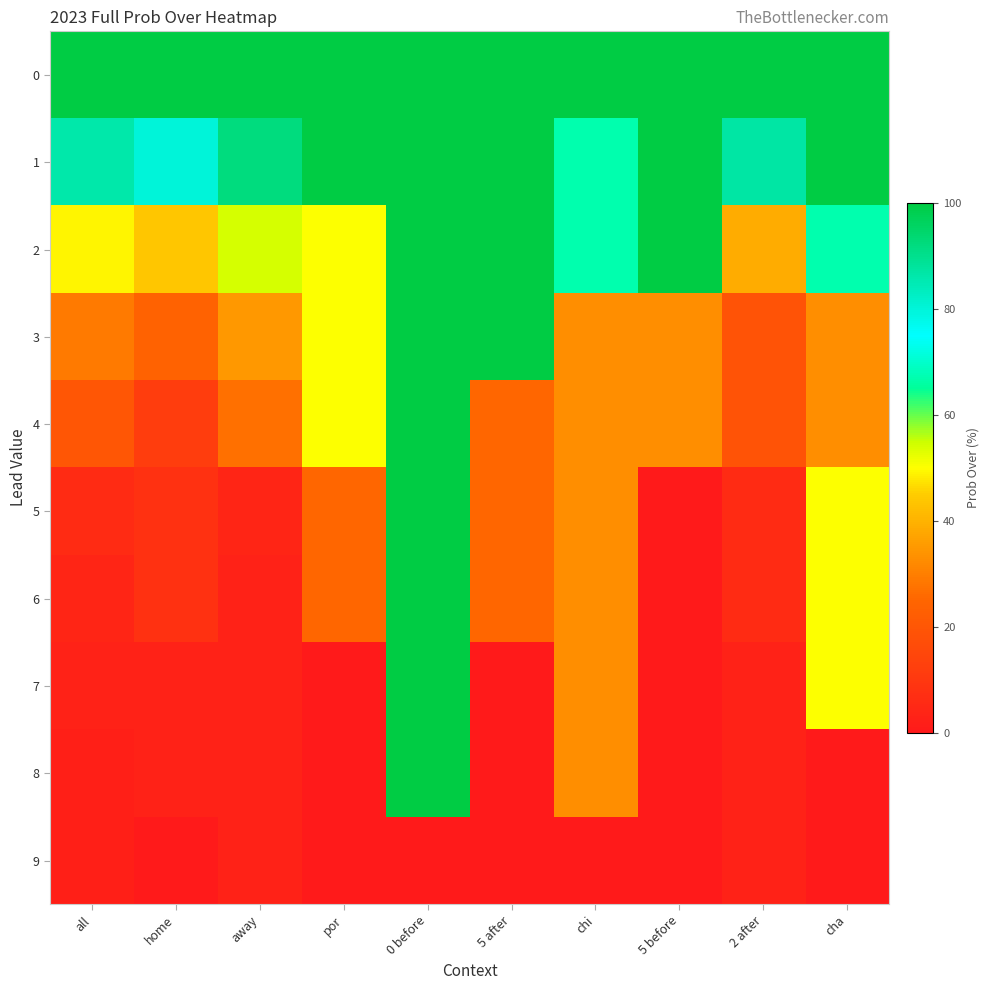

Which series has the widest spread of values?

5